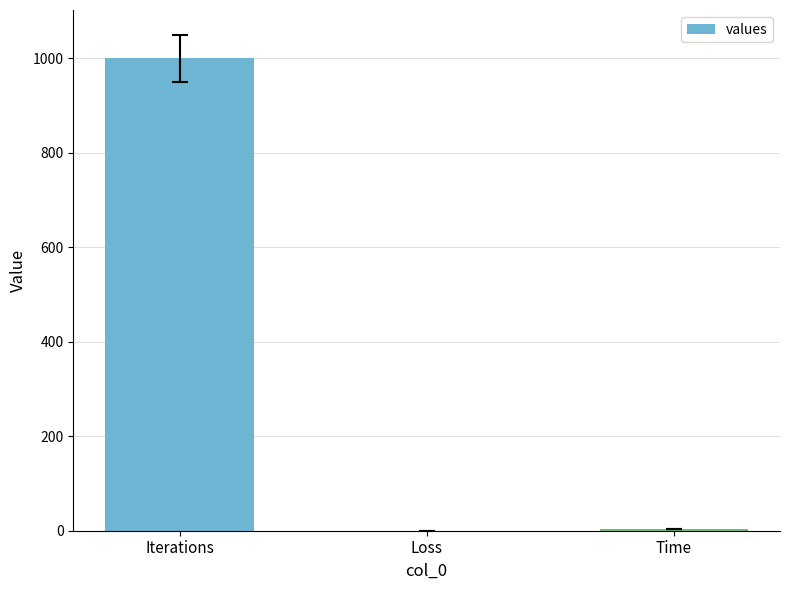

Which has a higher value, Loss or Iterations?

Iterations